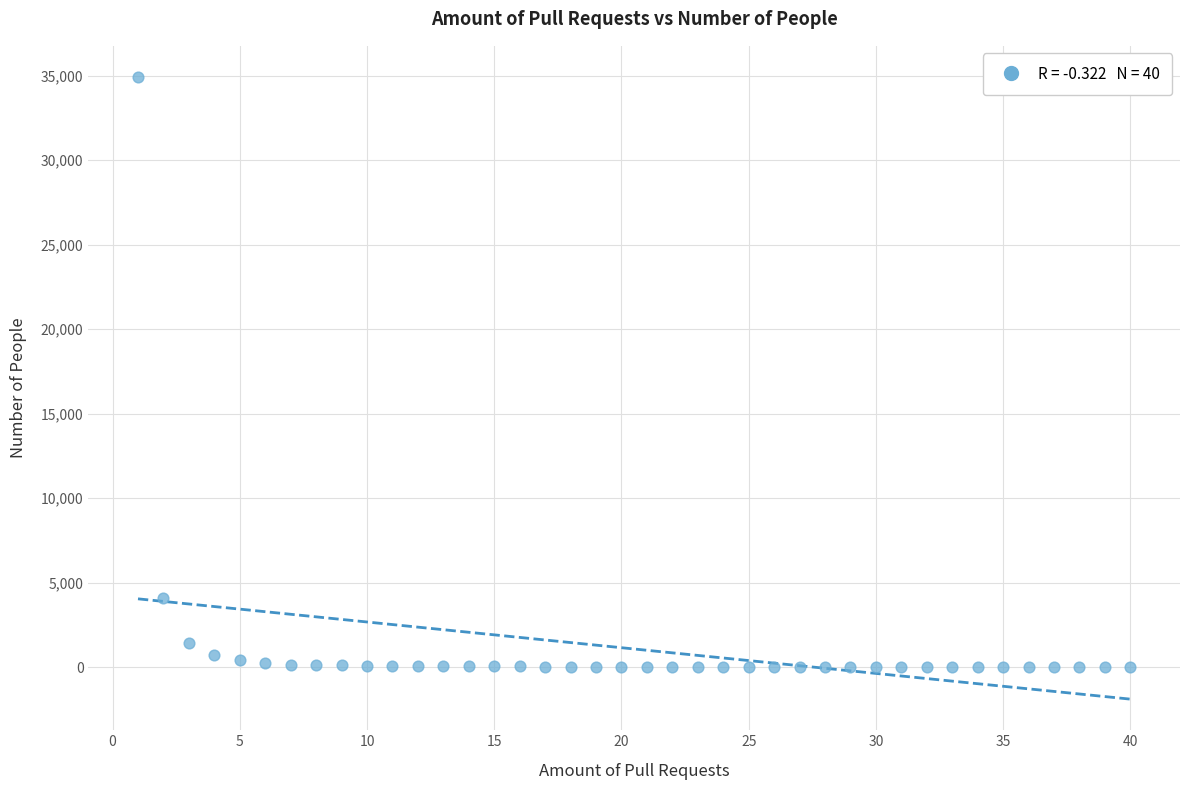

What Y value in the scatter plot is closest to 17467?

4120